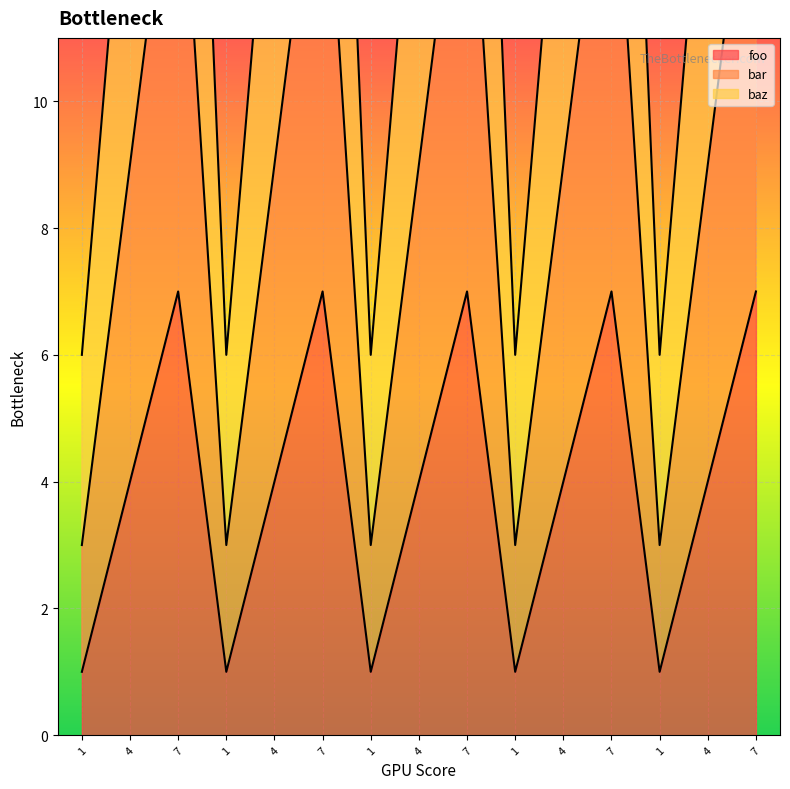

Is the value of foo at 1 greater than the value of baz at 7?

No